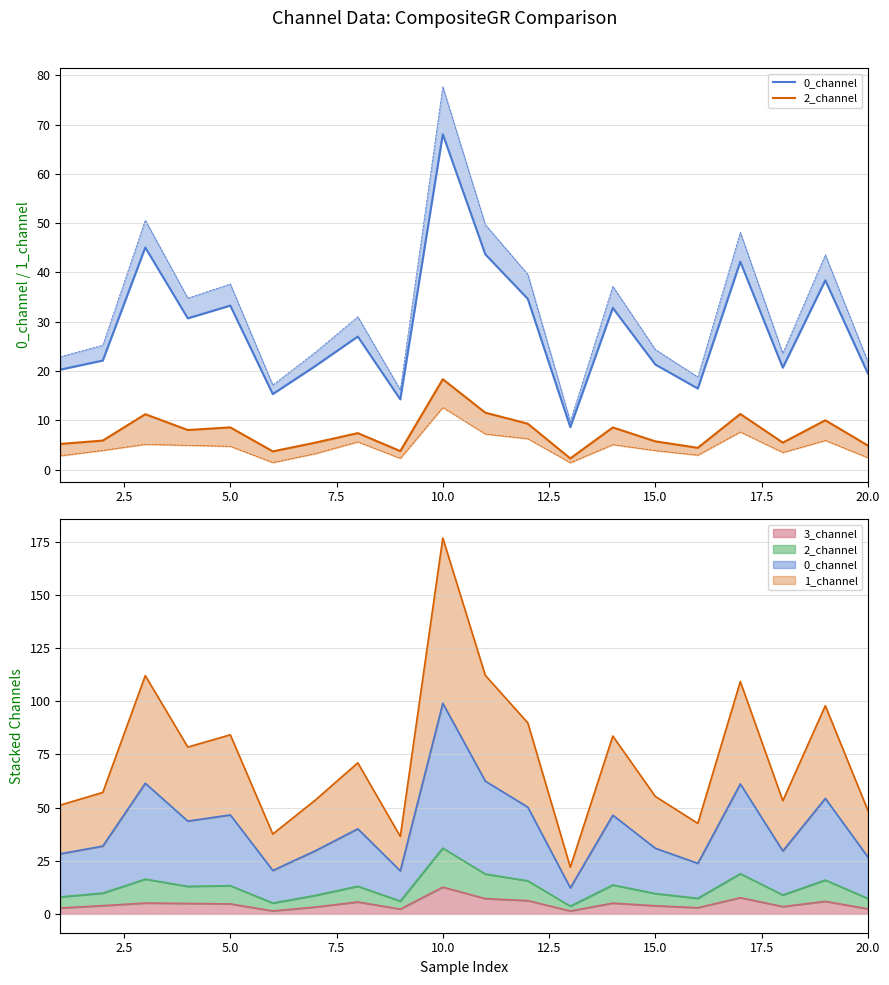

What position from the right is 15.0?

6